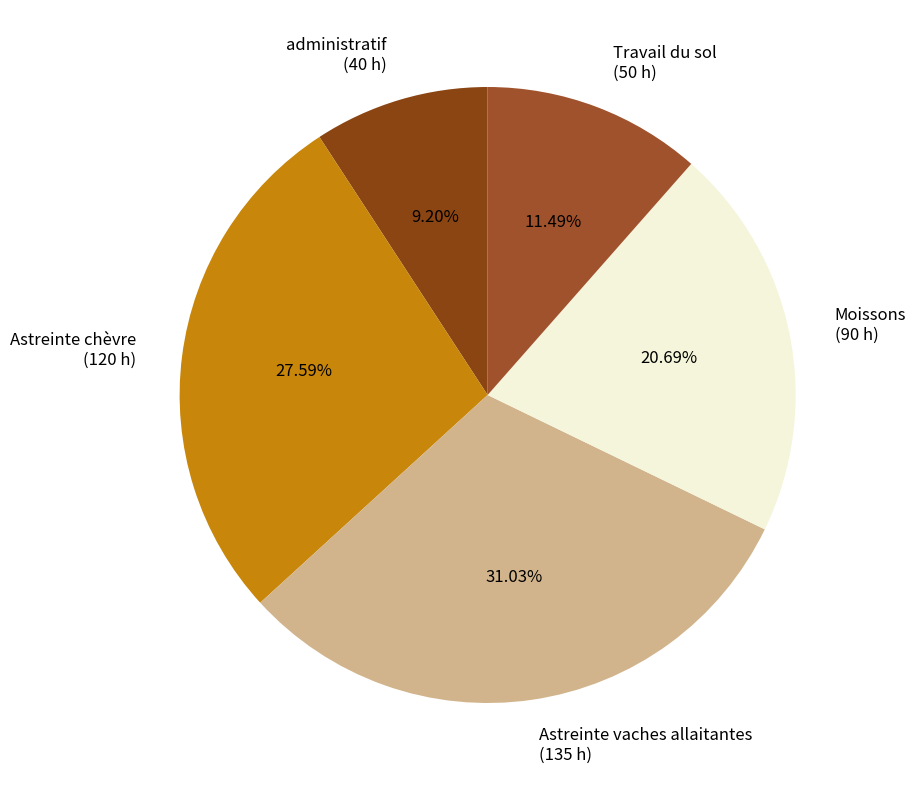

What is the largest slice in the pie chart?

Astreinte vaches allaitantes (135 h)